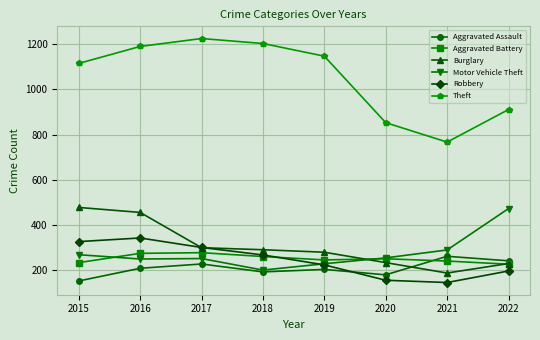

In Theft, how many points are higher than both neighbors (excluding endpoints)?

1